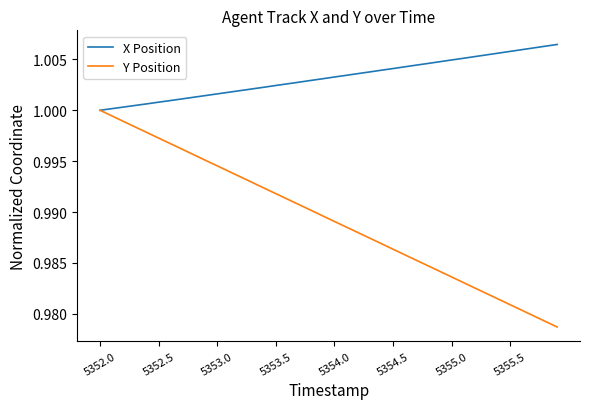

Rank the series by their maximum value, from lowest to highest.

Y Position, X Position